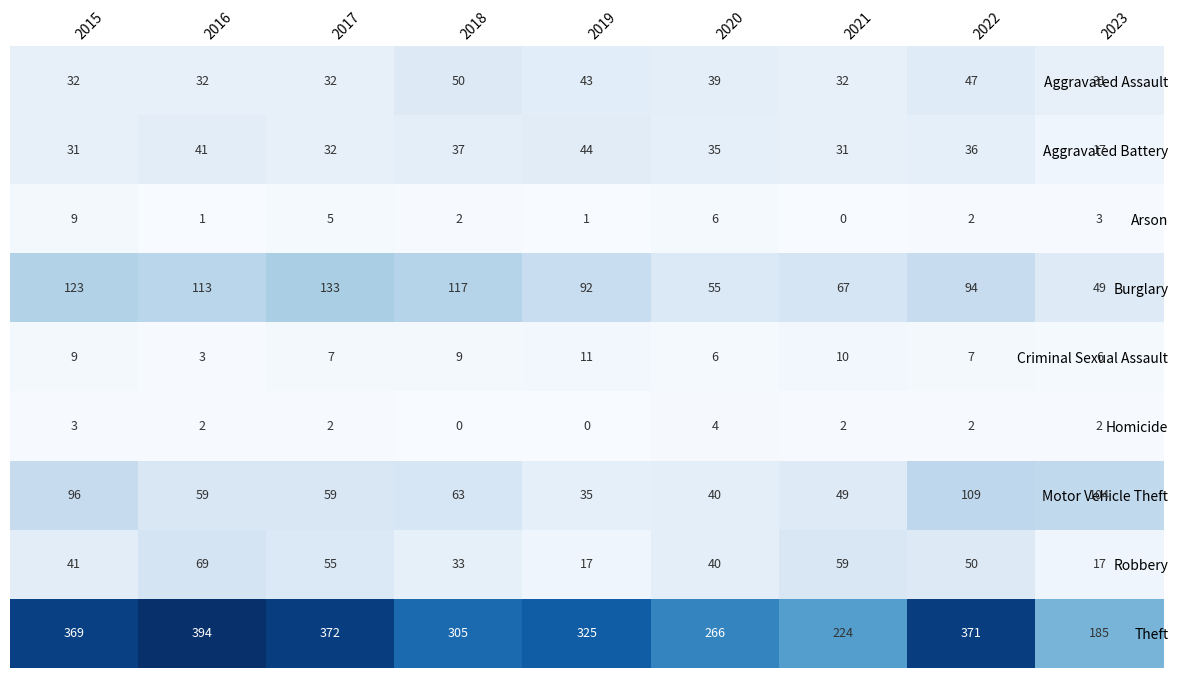

Which category has the highest value in the Theft series?

2016